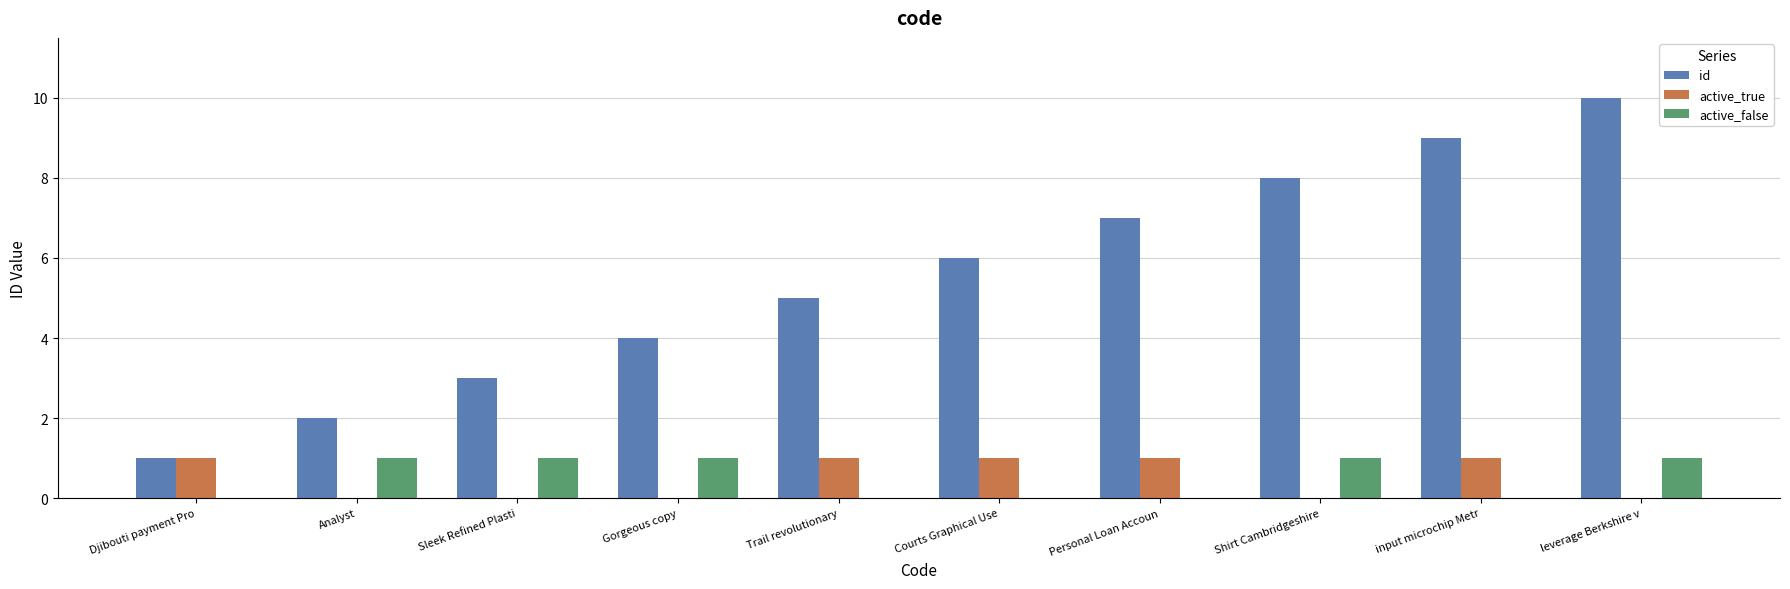

The value of id at Sleek Refined Plasti is 2. True or false?

False